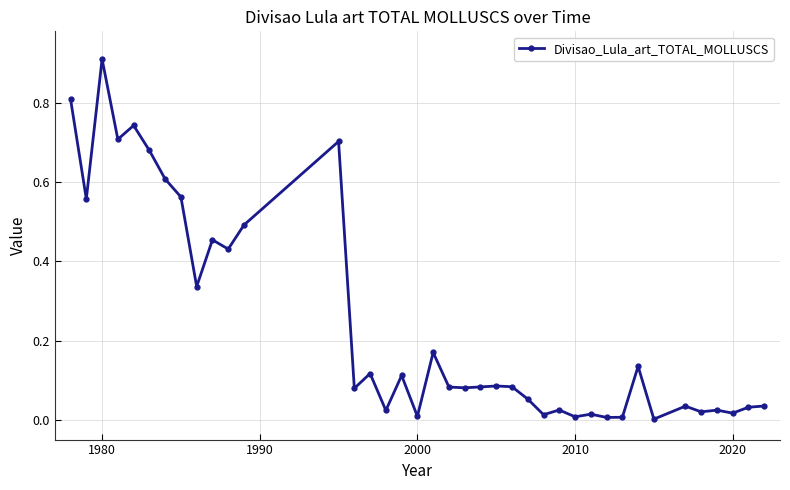

True or false: there are more than 0 points higher than both neighbors.

True